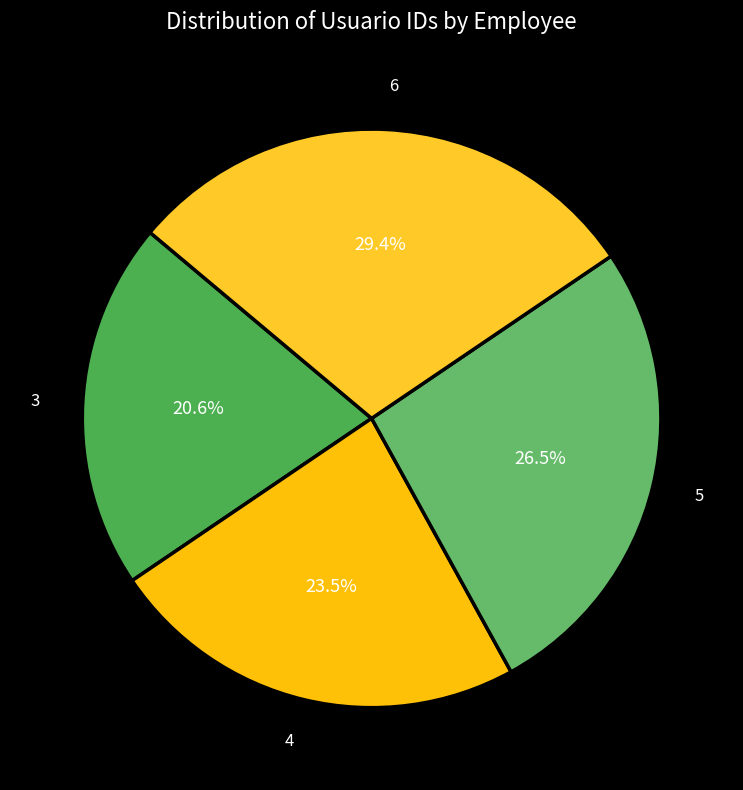

Which has a higher value, 3 or 4?

4